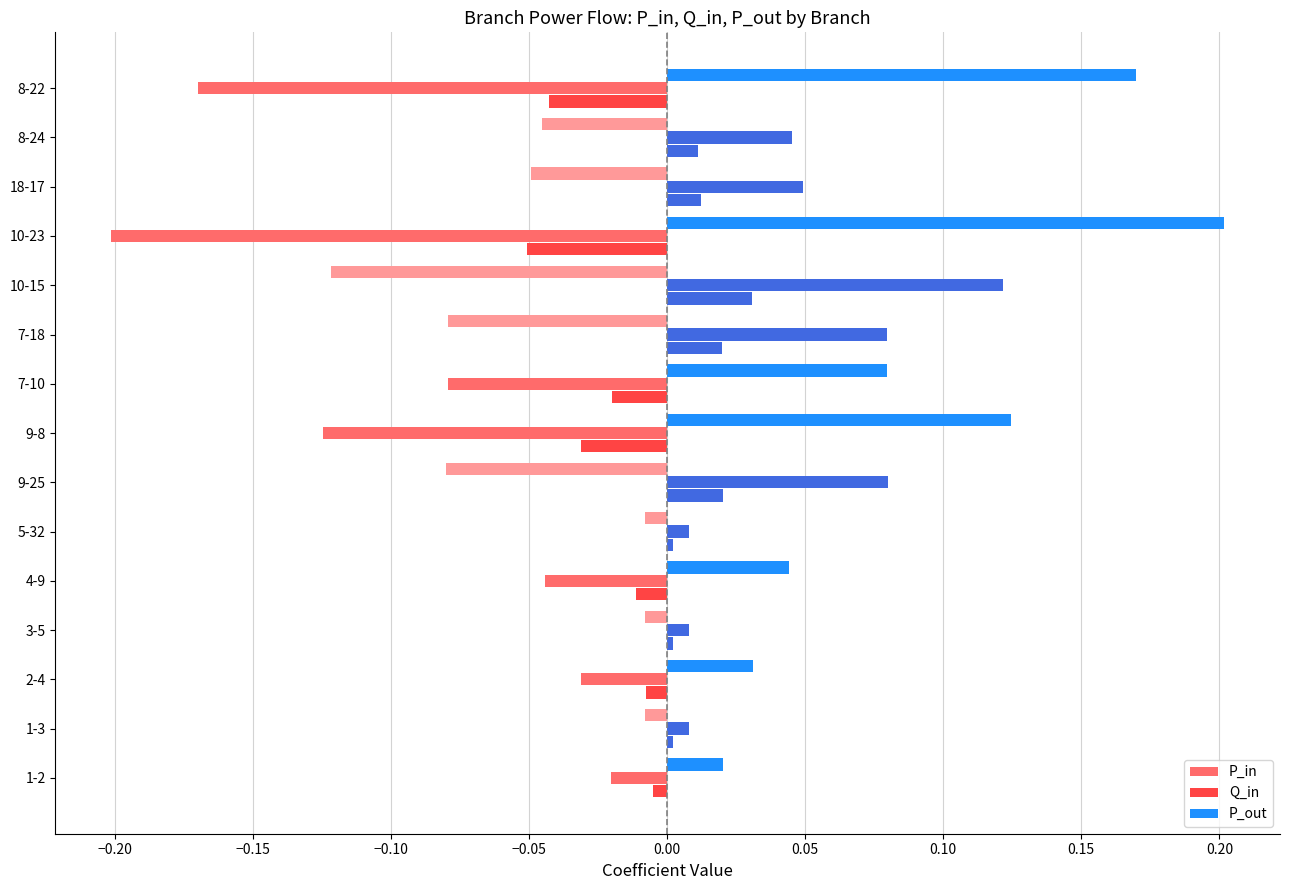

How many values in the P_out series are below 0?

8